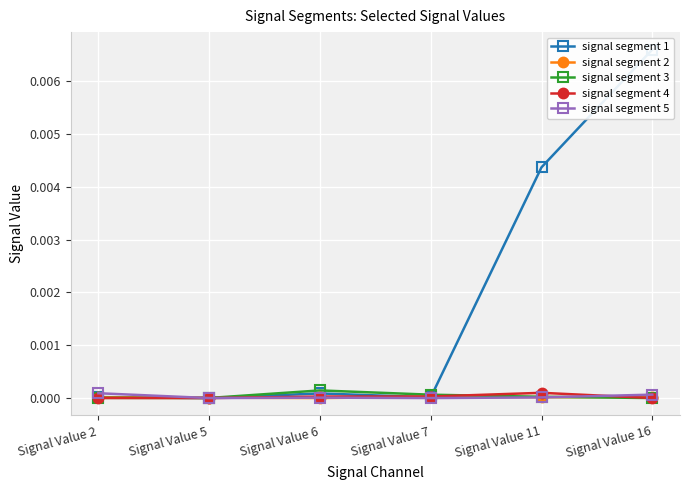

At which category is the sum across all series the highest?

Signal Value 16